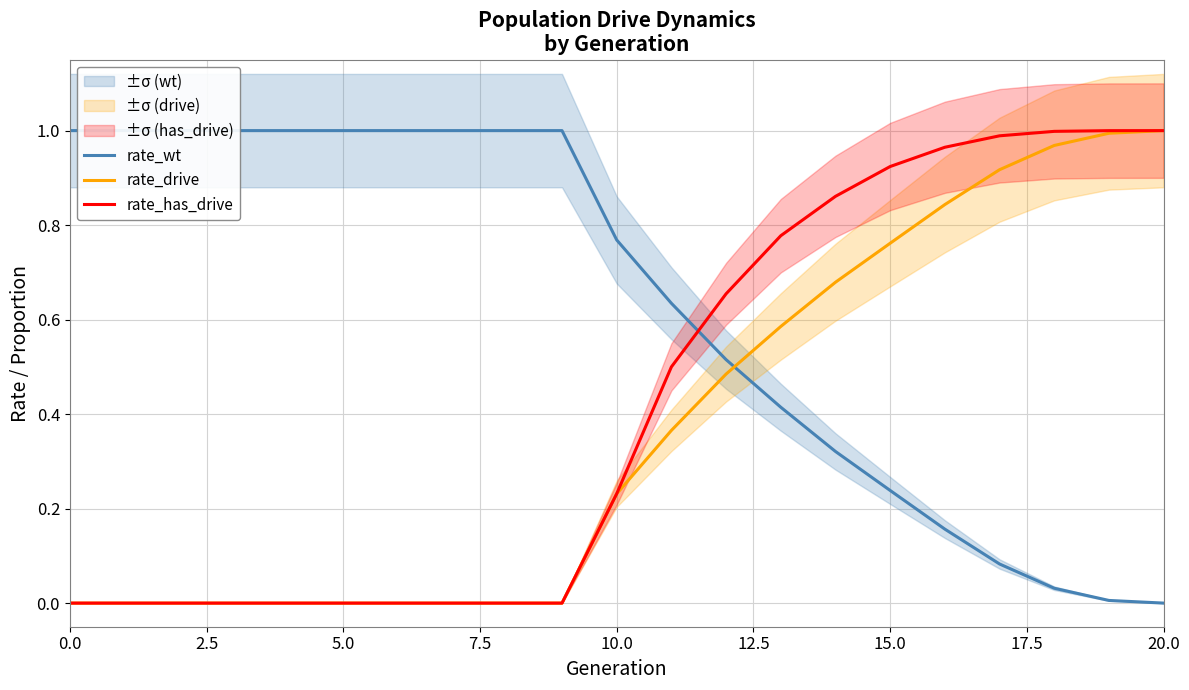

Where do rate_drive and rate_wt first cross each other?

12 and 13